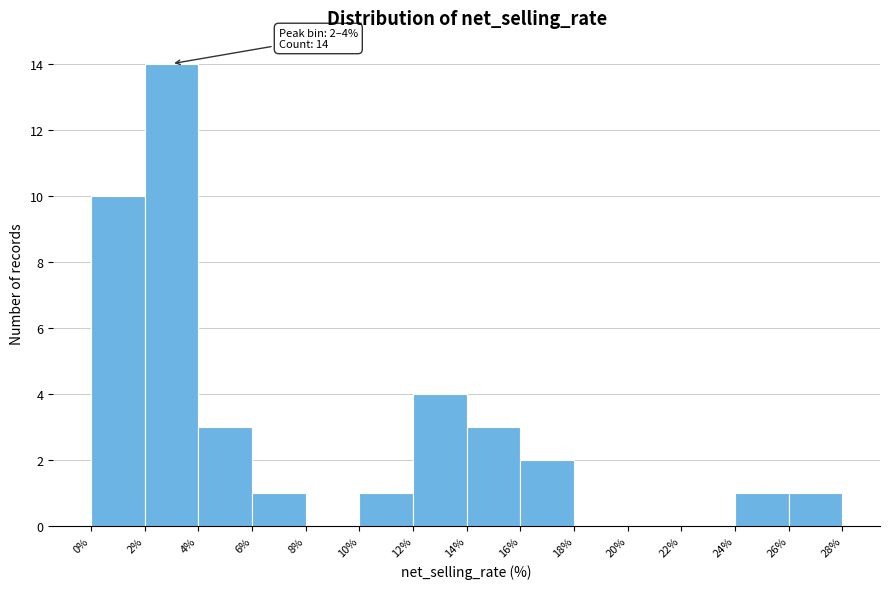

Over which range of the x-axis is the bar tallest?

2% to 4%